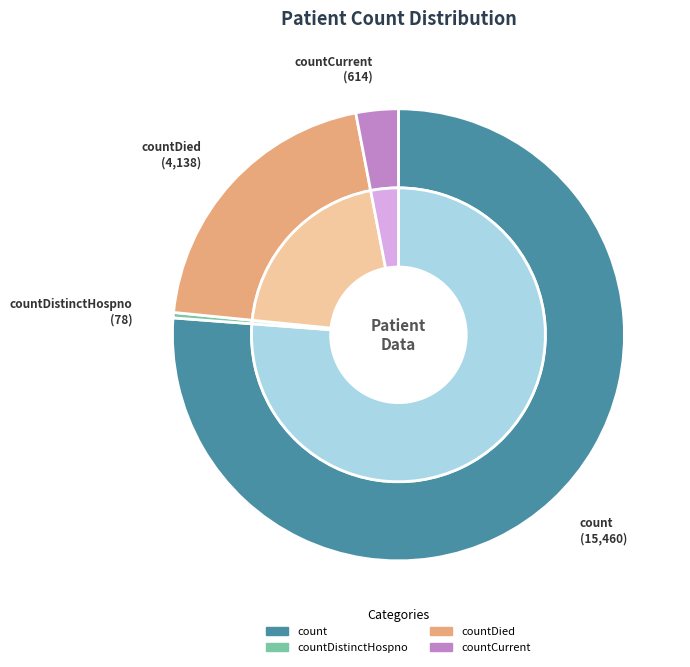

To the nearest percent, what is the difference between the largest and smallest slice percentages?

76%